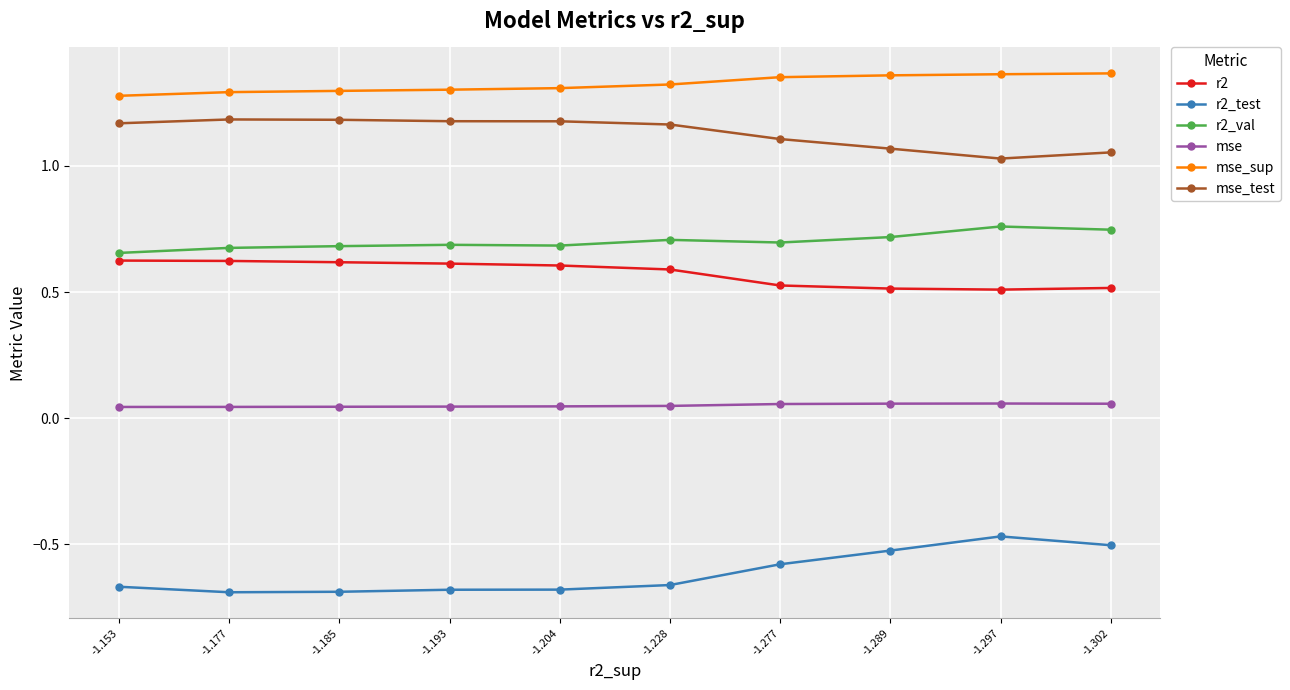

Which series has the largest range (max minus min)?

r2_test